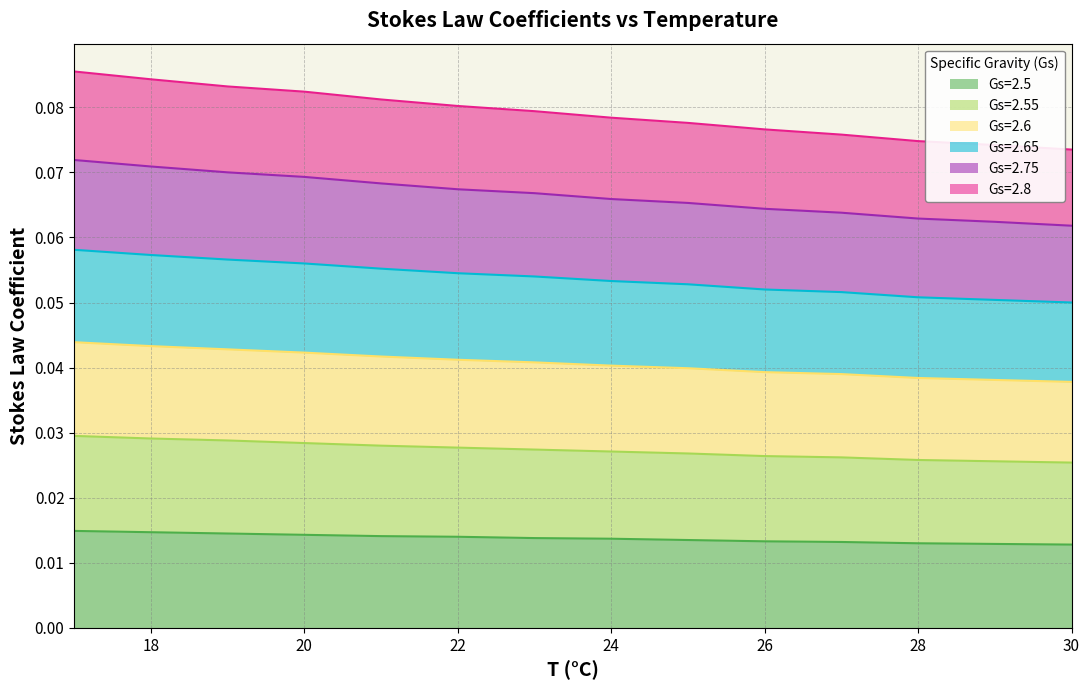

Is it true that Gs=2.55 equals 0.0 at 29?

False